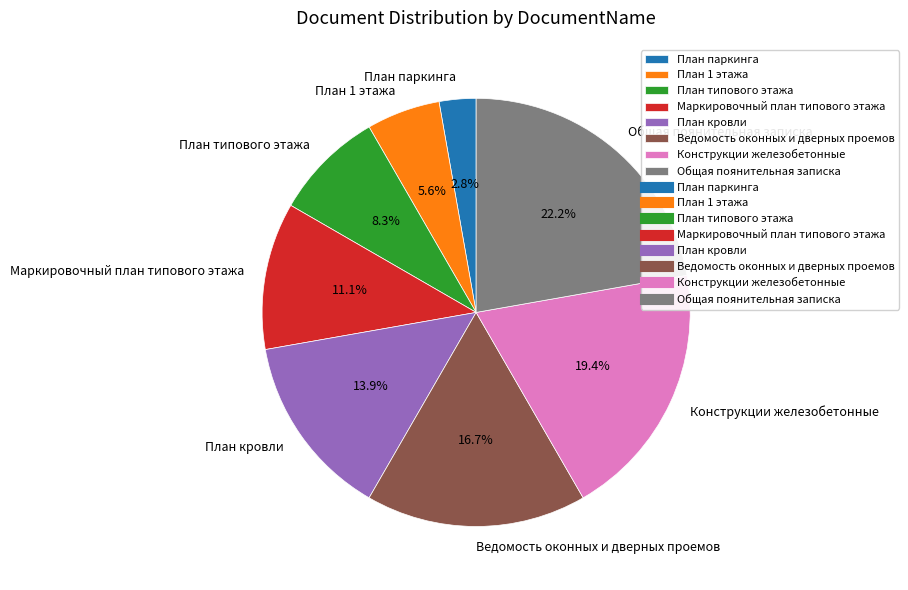

Does Ведомость оконных и дверных проемов represent more than half of the total?

No